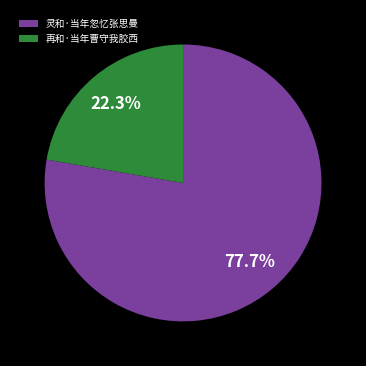

Which has a higher value, 灵和·当年忽忆张思曼 or 再和·当年曹守我胶西?

灵和·当年忽忆张思曼